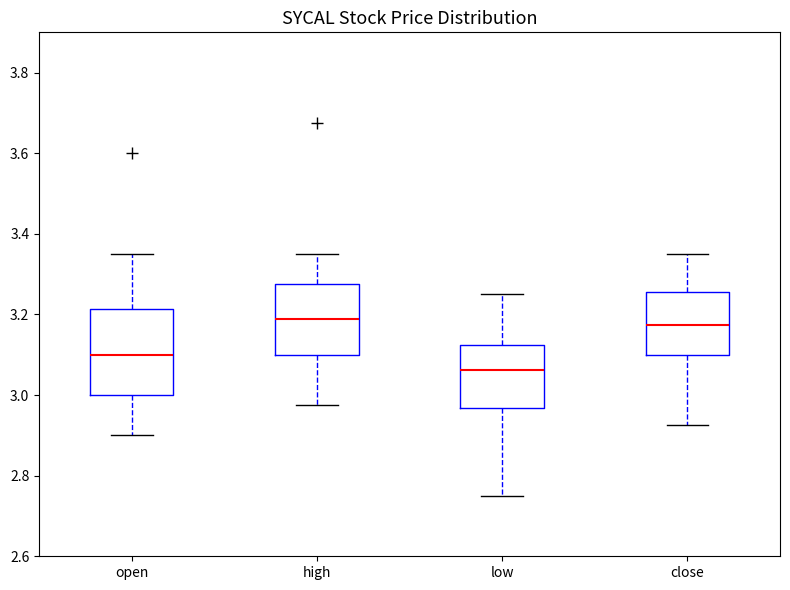

Comparing the boxes themselves (not the whiskers), which one is the tallest?

open